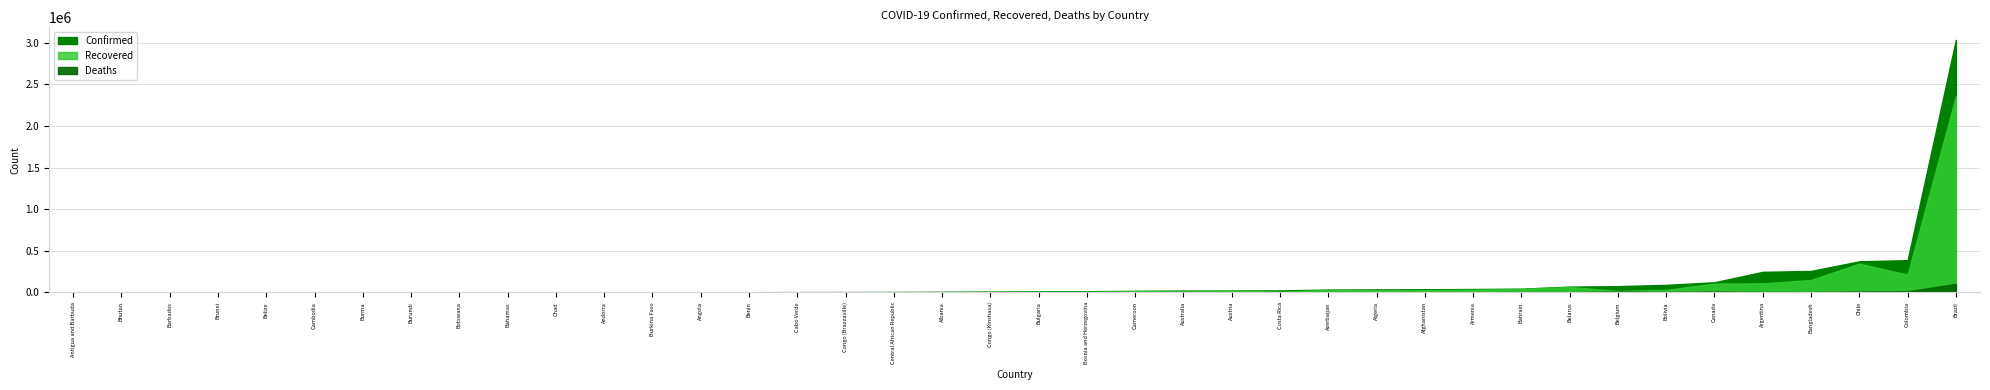

What position from the right is Chad?

6